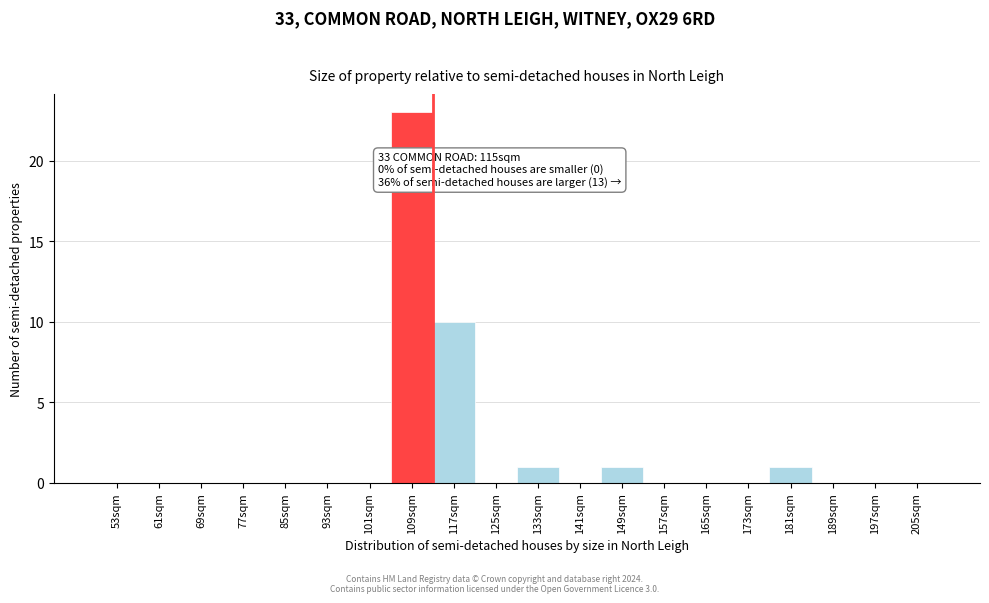

Reading left to right, extract all data points from this chart.

53sqm=0	61sqm=0	69sqm=0	77sqm=0	85sqm=0	93sqm=0	101sqm=0	109sqm=23	117sqm=10	125sqm=0	133sqm=1	141sqm=0	149sqm=1	157sqm=0	165sqm=0	173sqm=0	181sqm=1	189sqm=0	197sqm=0	205sqm=0